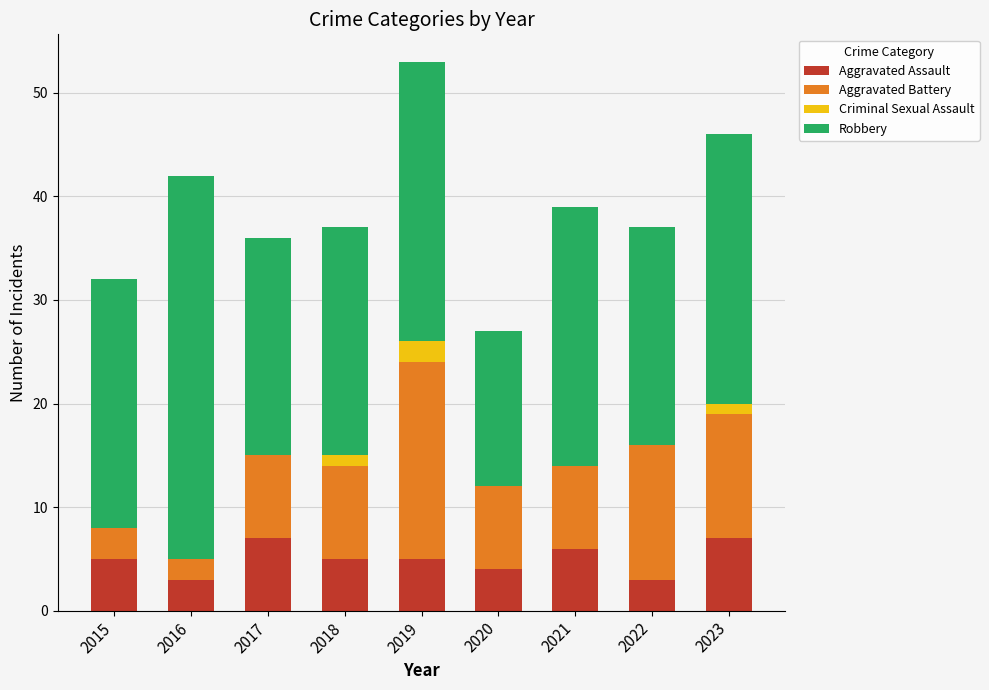

What is the maximum value for Aggravated Assault?

7